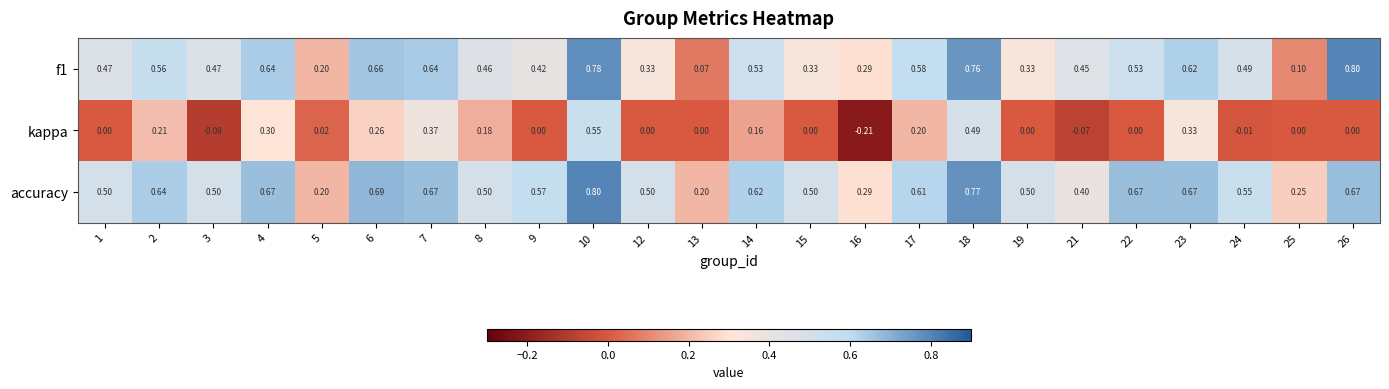

Which series changed the most between 3 and 23?

kappa